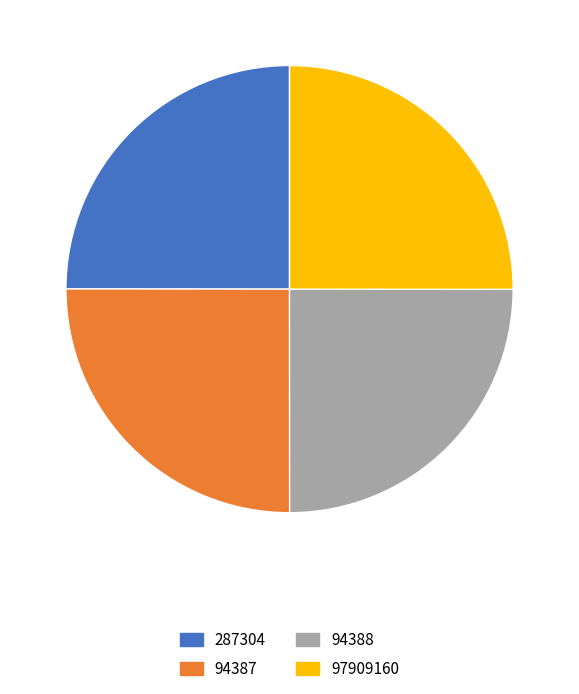

Approximately how many times larger is the value at 97909160 compared to 94388?

1.0